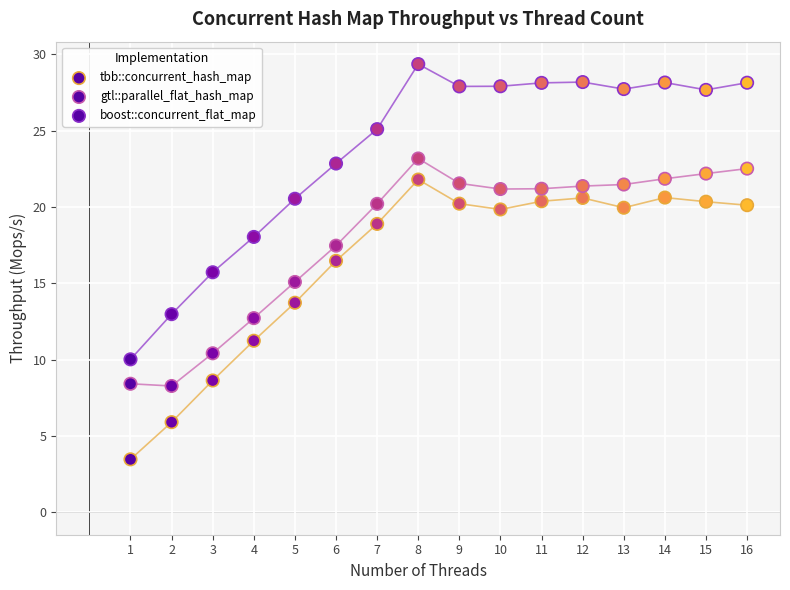

Count the number of points in this scatter plot.

48